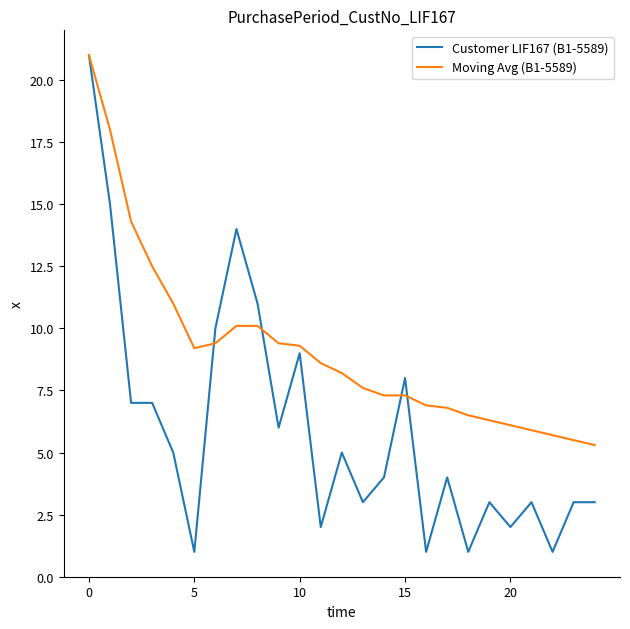

Which series has the largest total across all categories?

Moving Avg (B1-5589)